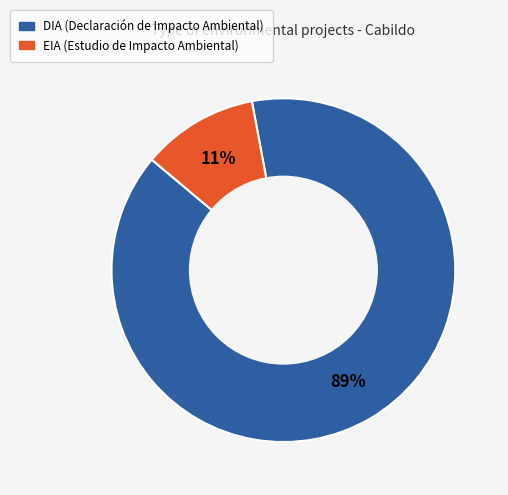

To the nearest percent, what is the combined percentage of EIA and DIA?

100%